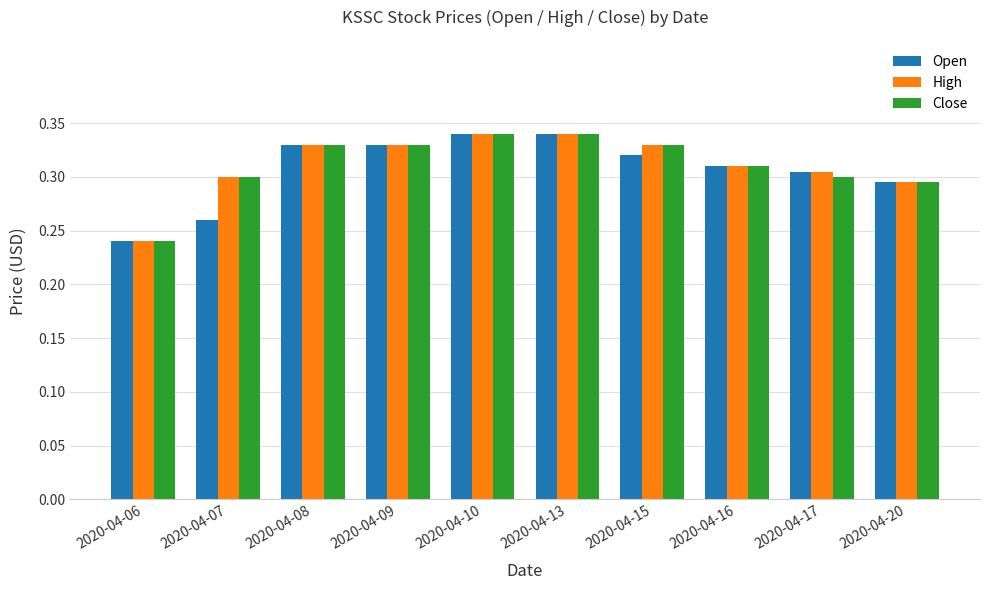

How many High values are between 0 and 1?

10